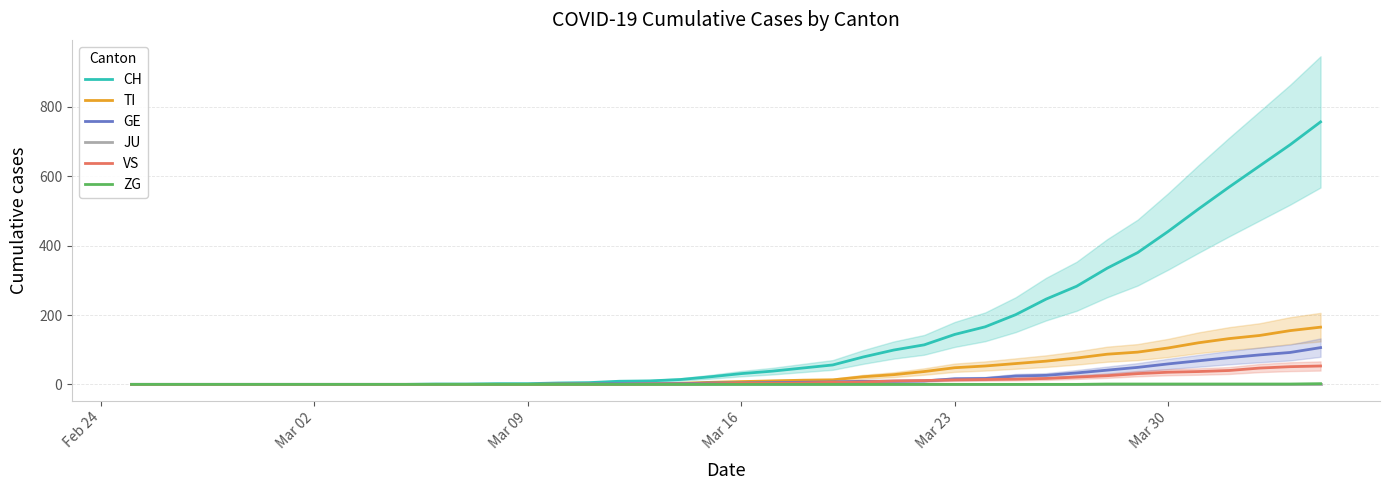

True or false: JU and CH cross at least once.

False